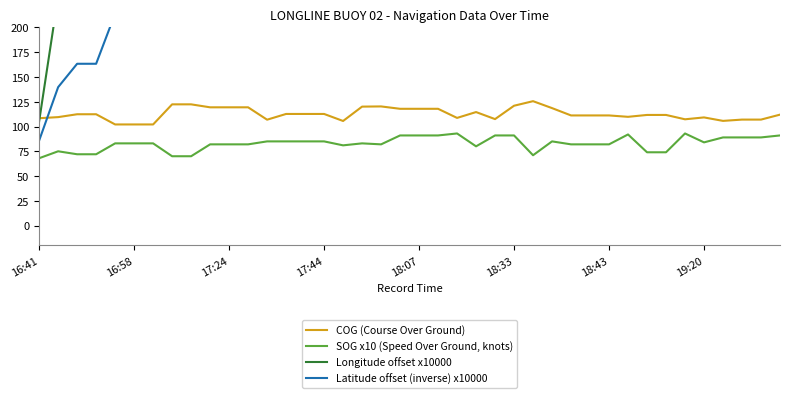

Between 18 and 21, which series saw the biggest shift?

Longitude offset x10000